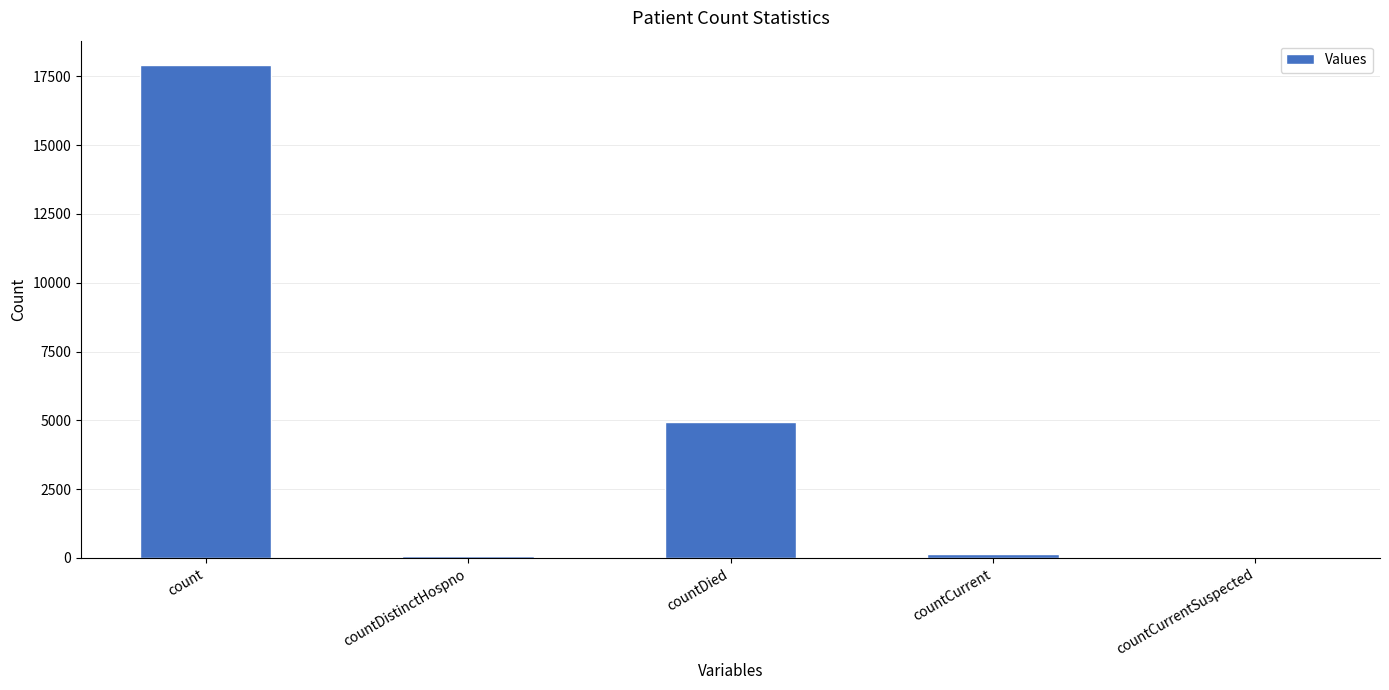

Which label corresponds to the largest value in the chart?

count